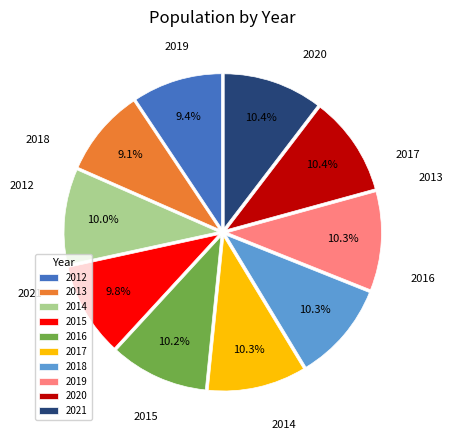

To the nearest percent, what is the average slice percentage?

10%